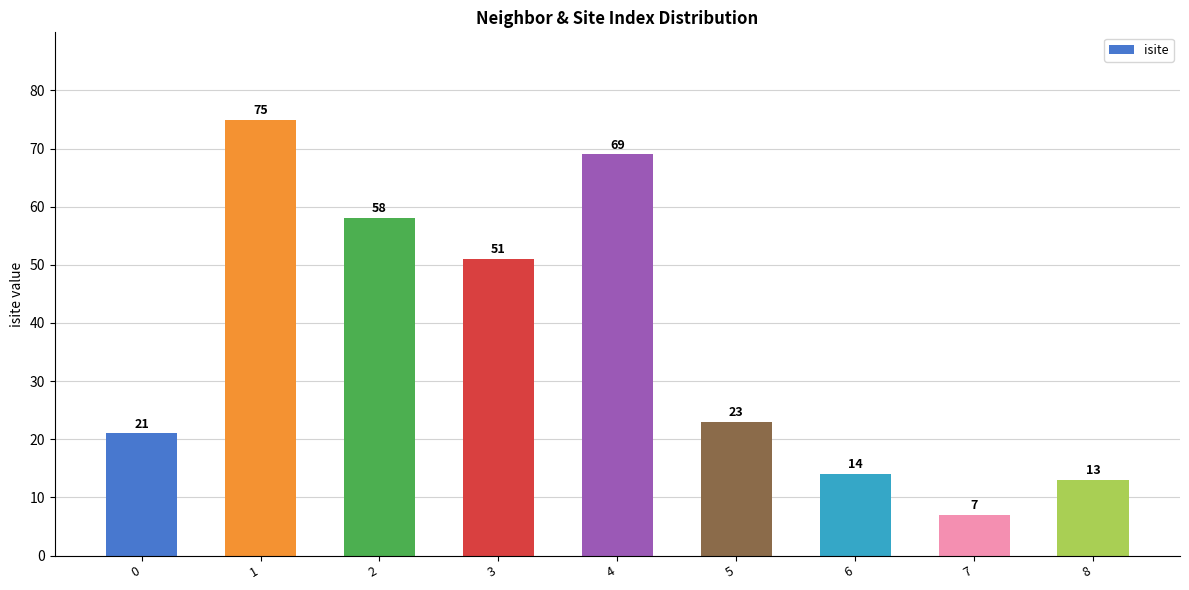

Reading left to right, extract all data points from this chart.

0=21	1=75	2=58	3=51	4=69	5=23	6=14	7=7	8=13